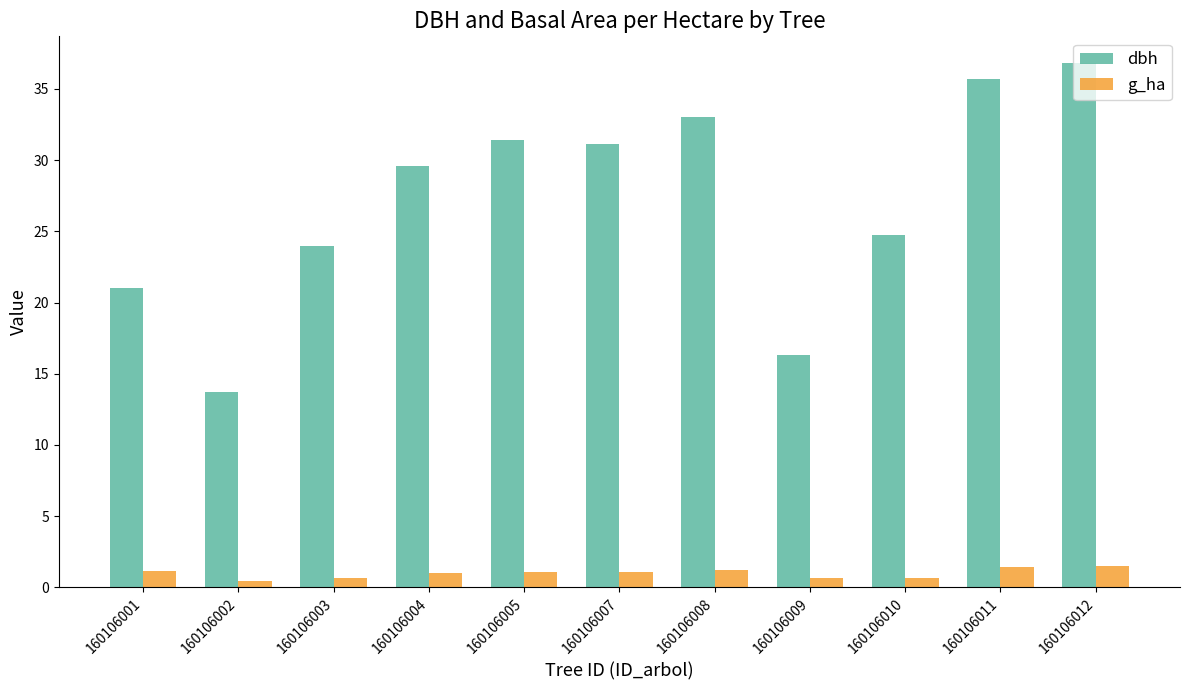

What is the sum of the dbh values at 160106008 and 160106002?

46.8